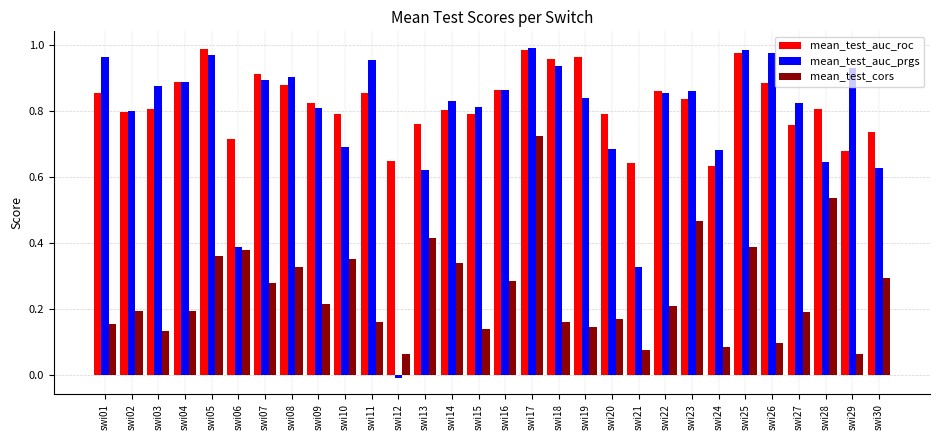

What is the sum of all mean_test_auc_prgs values?

23.4